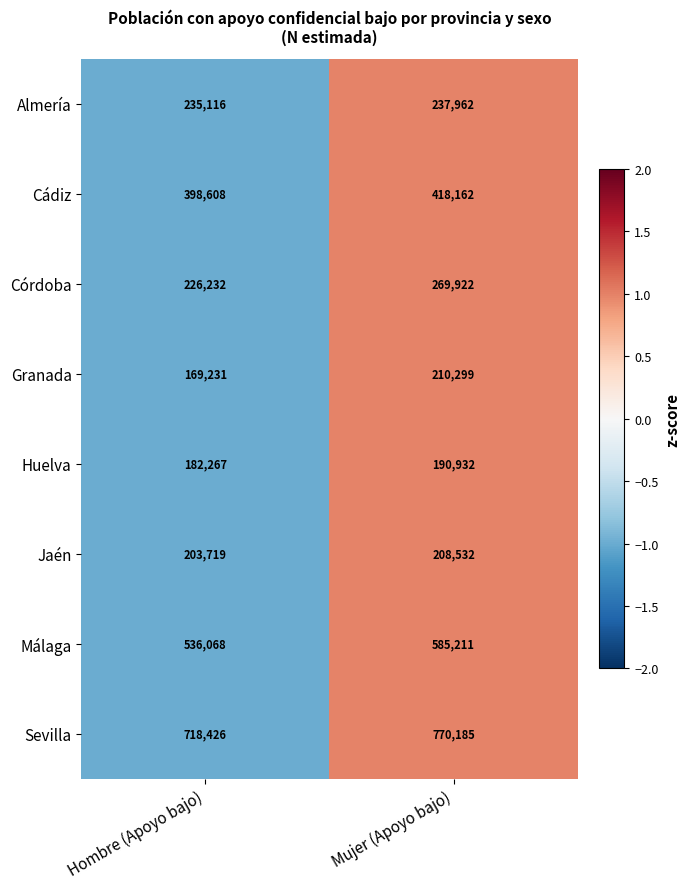

Which category has the lowest value across all series?

Hombre (Apoyo bajo)